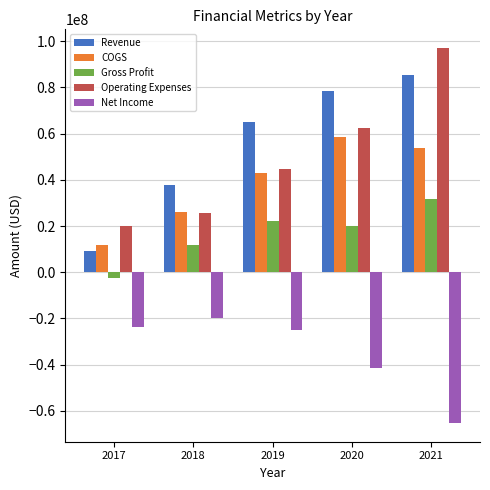

Rank the categories by Net Income value from highest to lowest.

2018, 2017, 2019, 2020, 2021